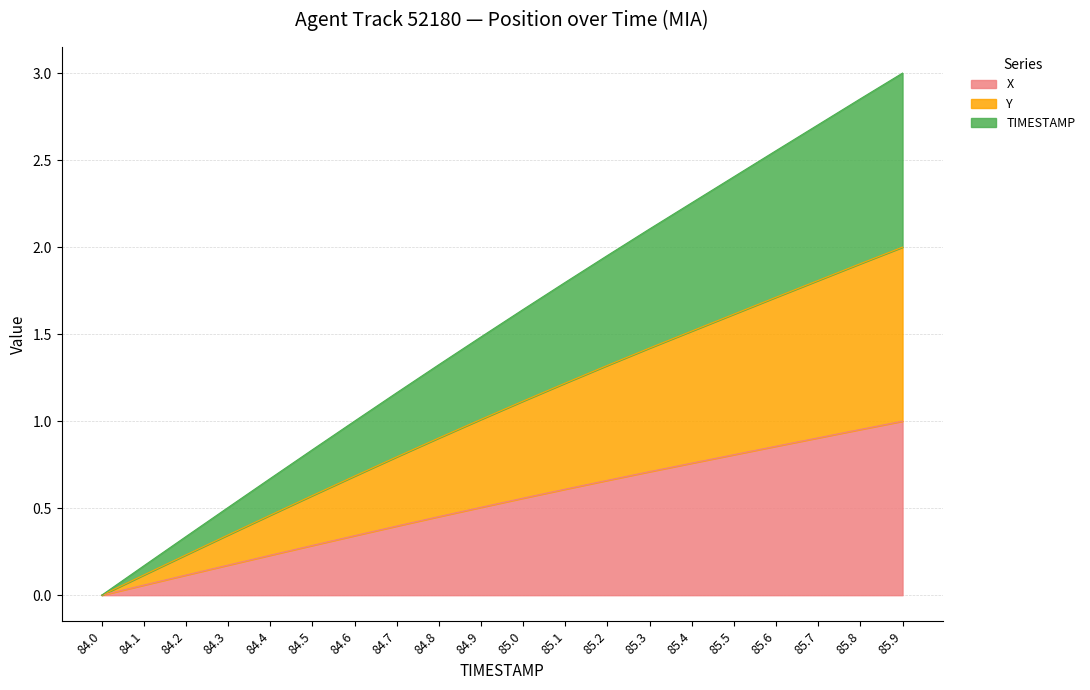

Which label corresponds to the smallest value in the chart?

84.0